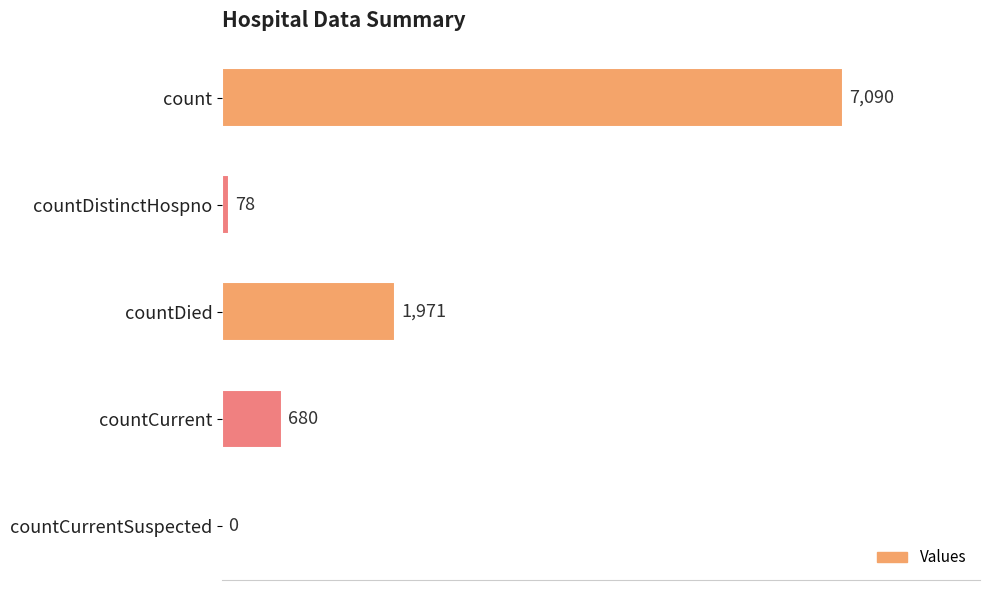

Where is the data nearest to the value 3545?

countDied